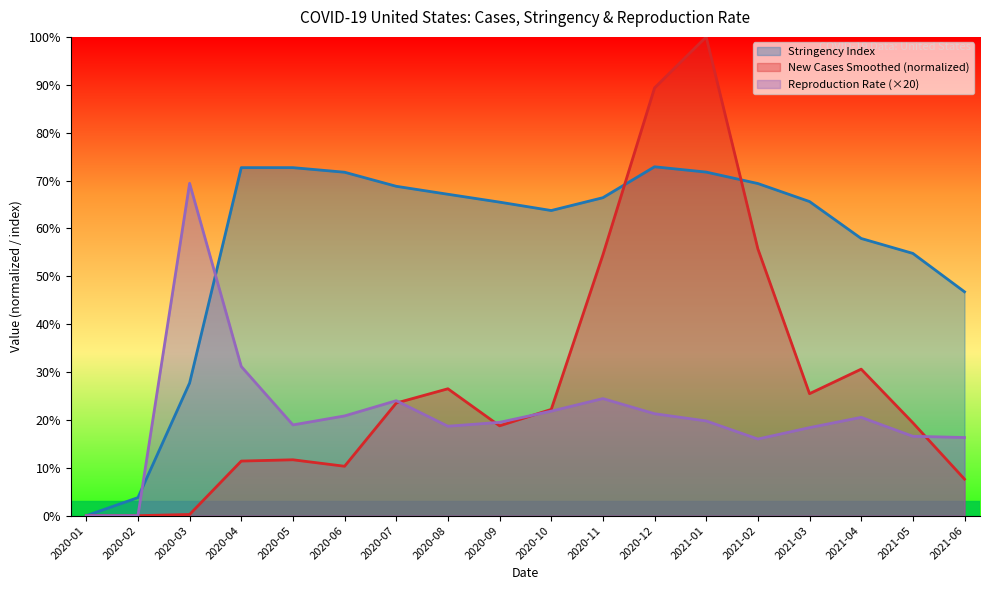

Does the chart have visible grid lines?

No